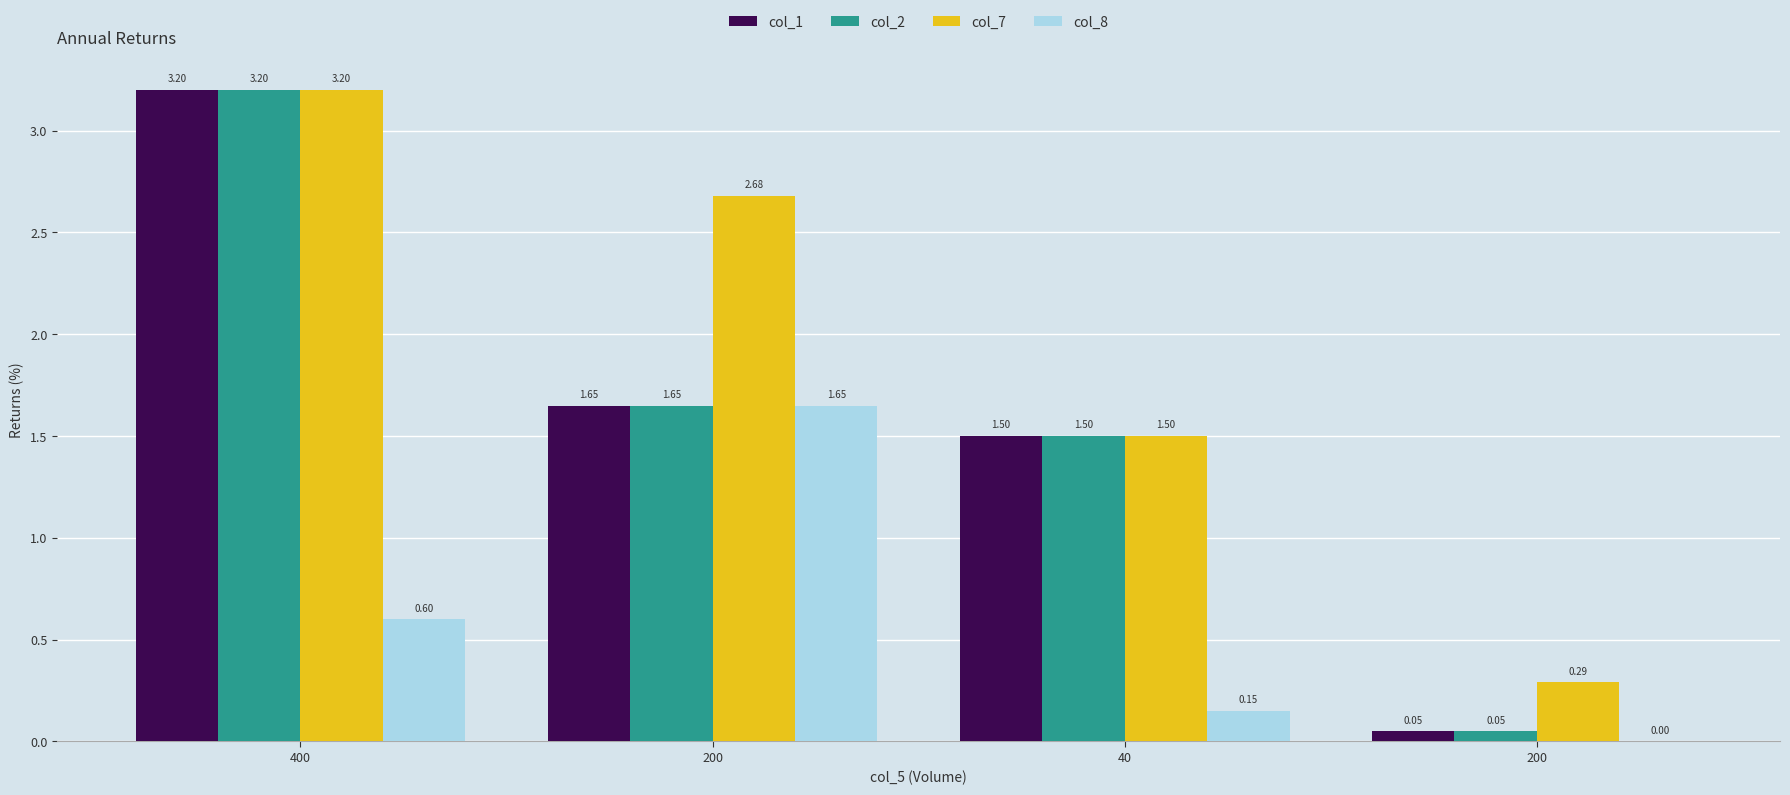

Where is col_8 nearest to the value 0?

200